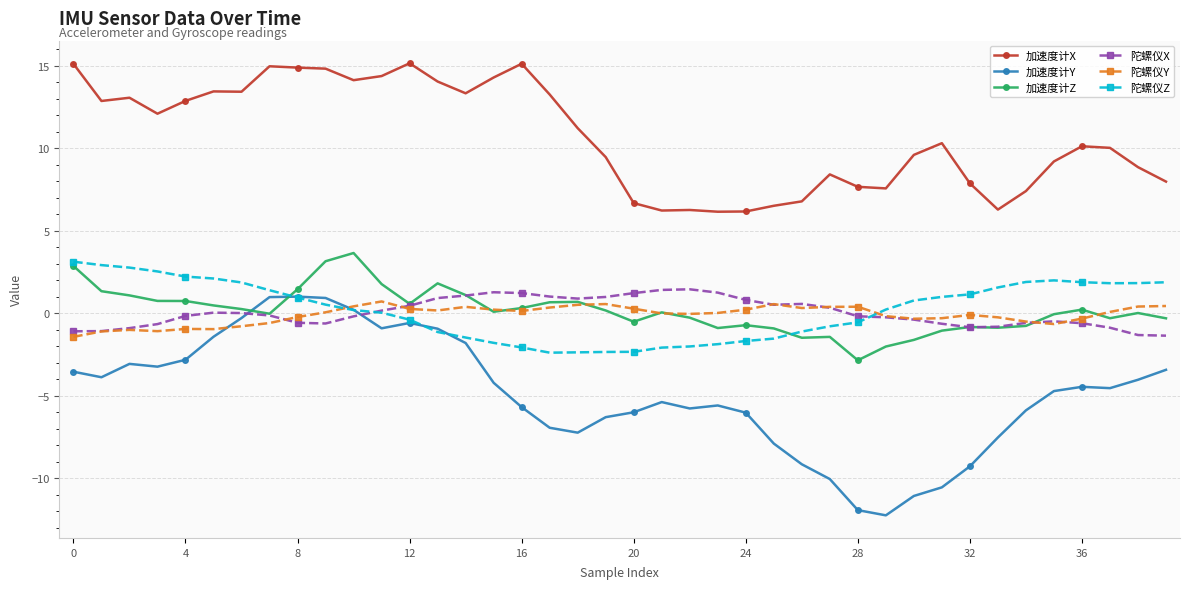

What is the value of the 加速度计X point at the 9th from the left?

14.9